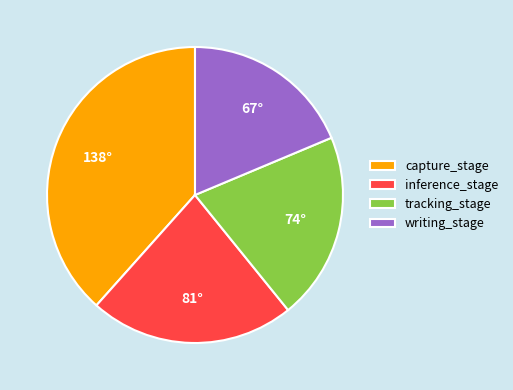

The writing_stage slice represents 19% of the pie. True or false?

True